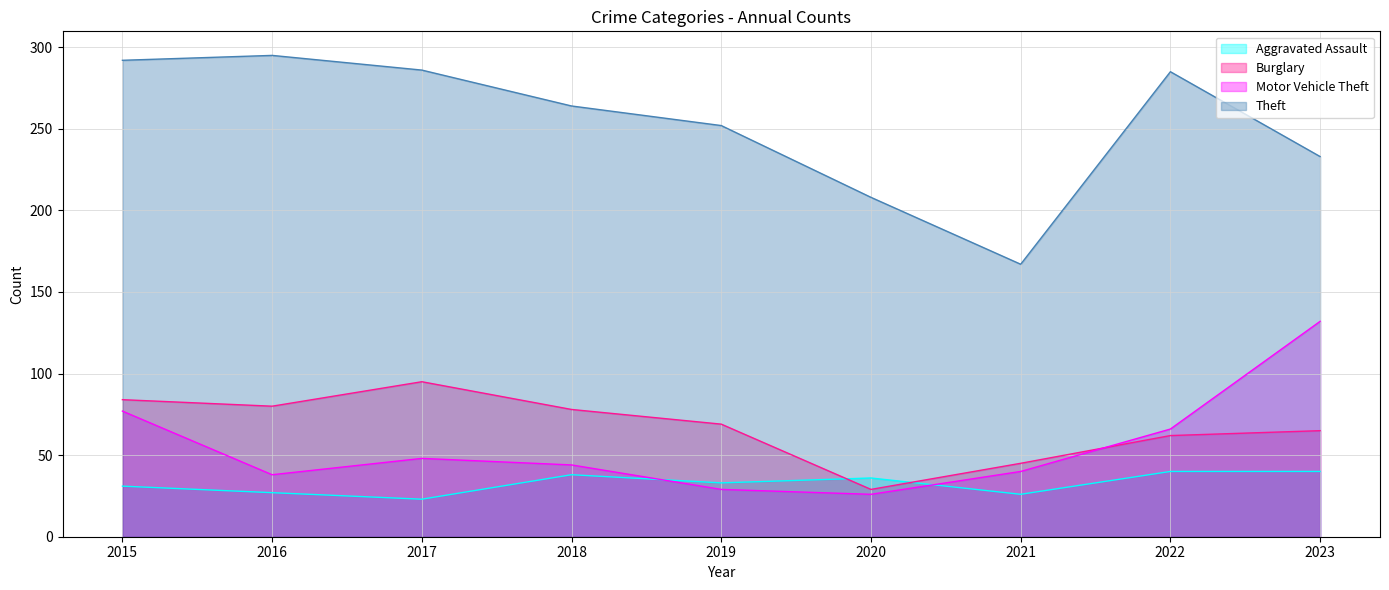

What is the value of the Motor Vehicle Theft point at the 6th from the left?

26